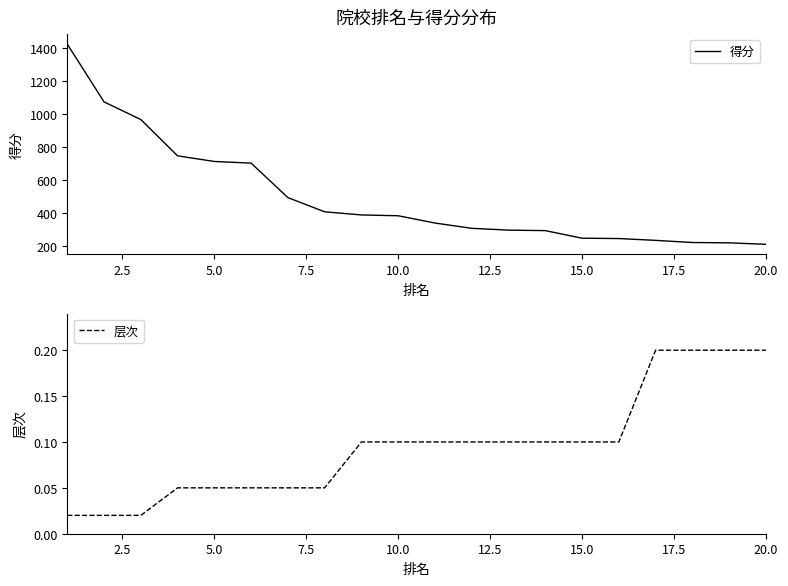

Is this an area chart (filled region under the line)?

No